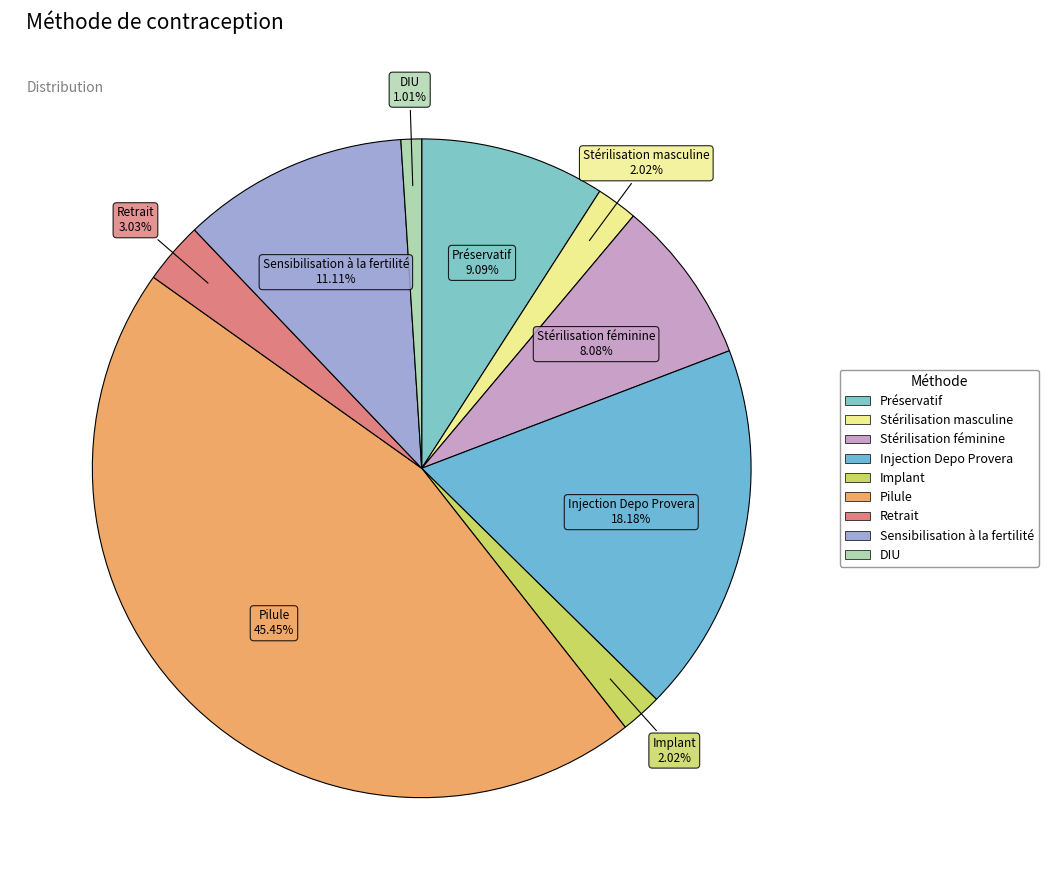

Which category has the smallest portion of the pie?

DIU